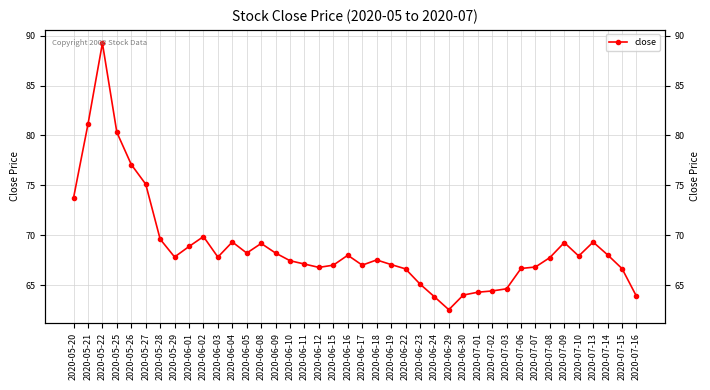

Between 2020-06-24 and 2020-05-25, which is larger?

2020-05-25